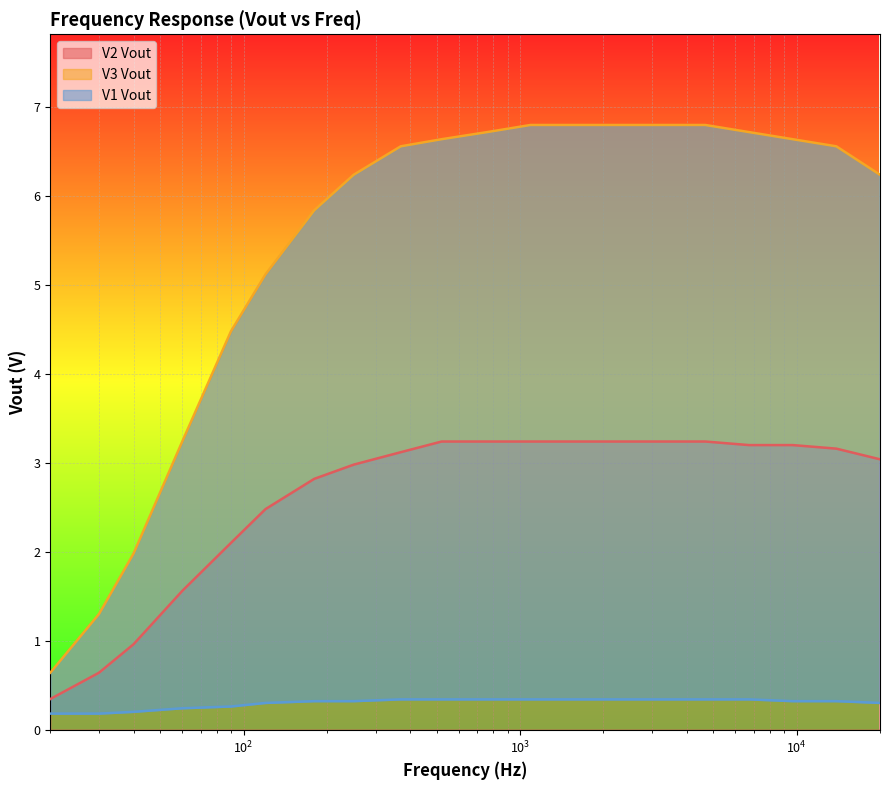

How many data points in V2 Vout are less than 3?

8